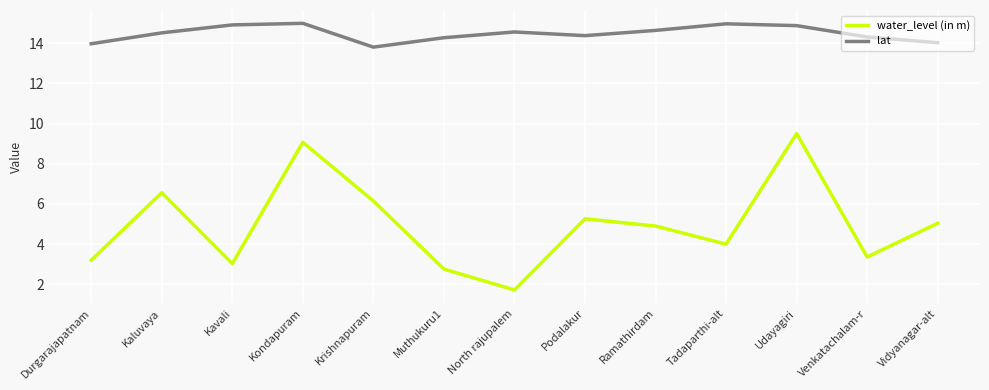

List the labels in order of water_level (in m) value, smallest first.

North rajupalem, Muthukuru1, Kavali, Durgarajapatnam, Venkatachalam-r, Tadaparthi-alt, Ramathirdam, Vidyanagar-alt, Podalakur, Krishnapuram, Kaluvaya, Kondapuram, Udayagiri